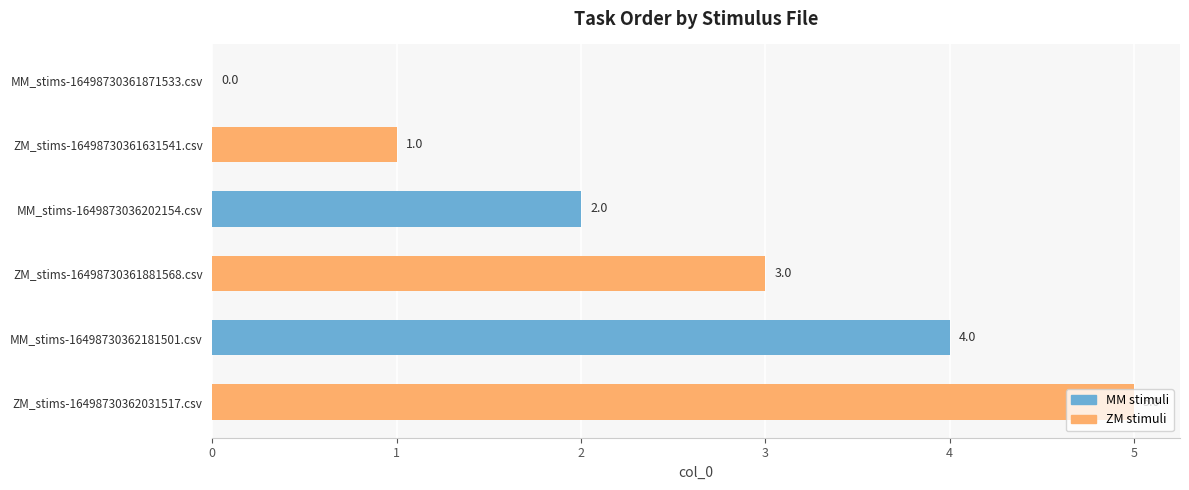

How many data points does each series have?

3